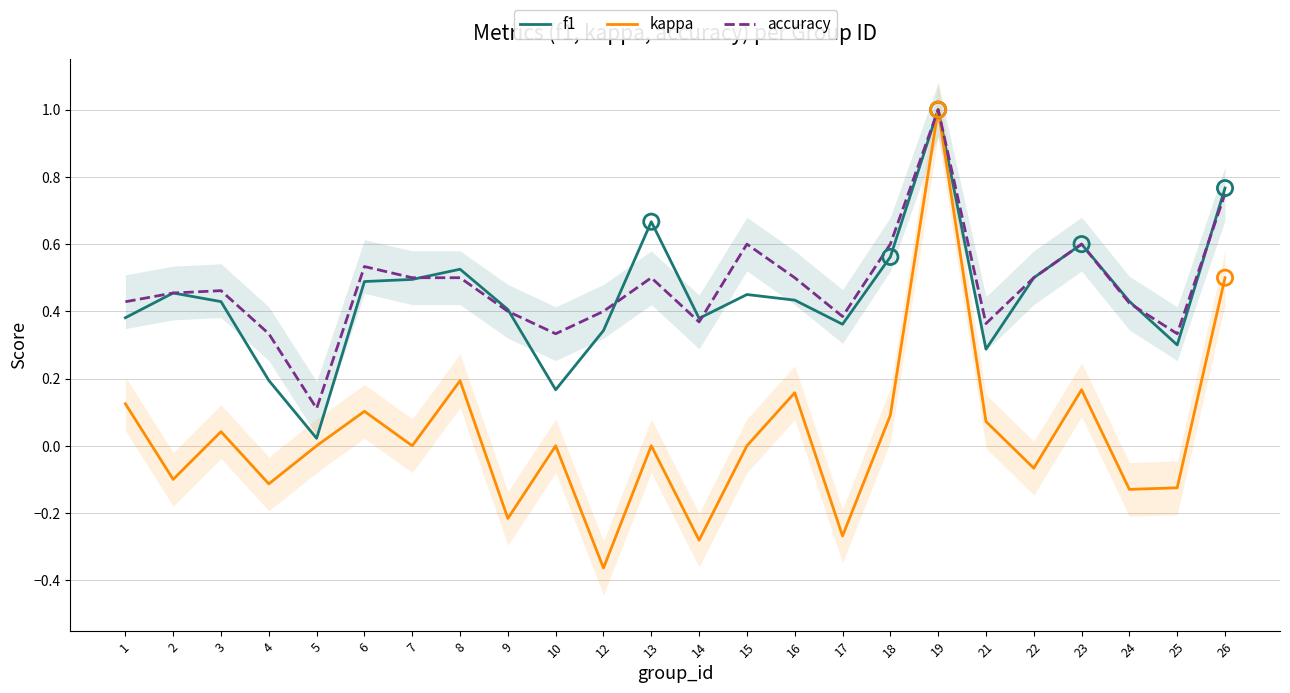

Which series contains the lowest Y value?

kappa